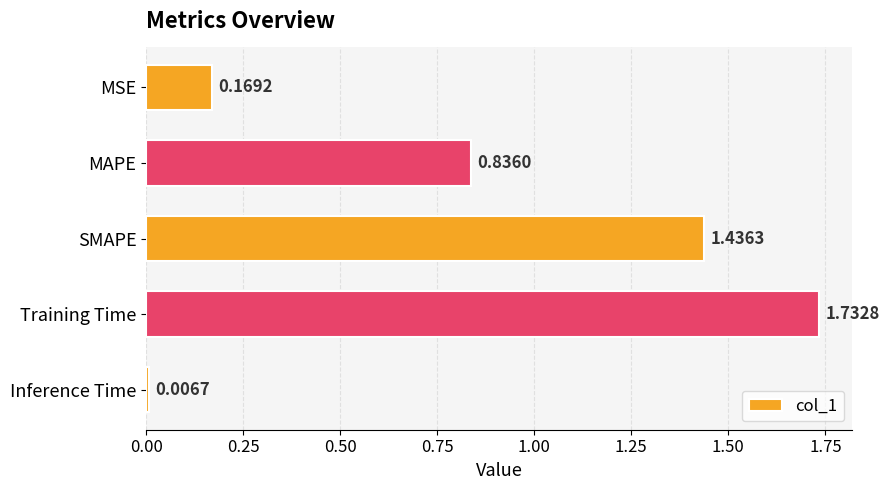

What is the change in value from MSE to MAPE?

+0.7